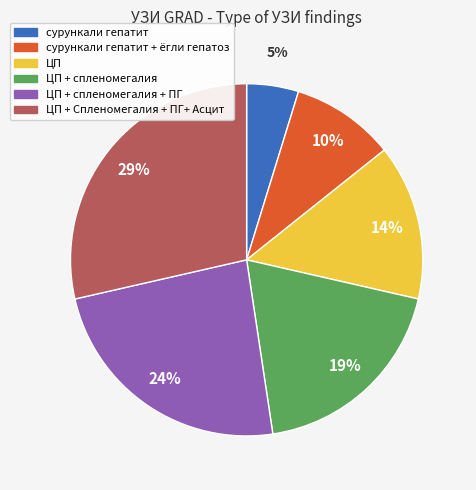

To the nearest percent, what is the average slice percentage?

17%